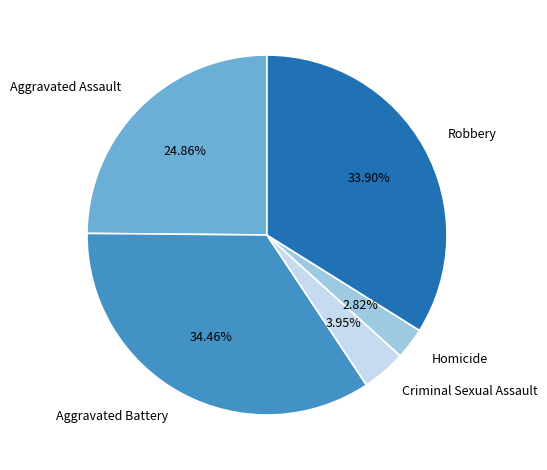

To the nearest percent, what is the difference between the Aggravated Battery and Homicide slice percentages?

32%